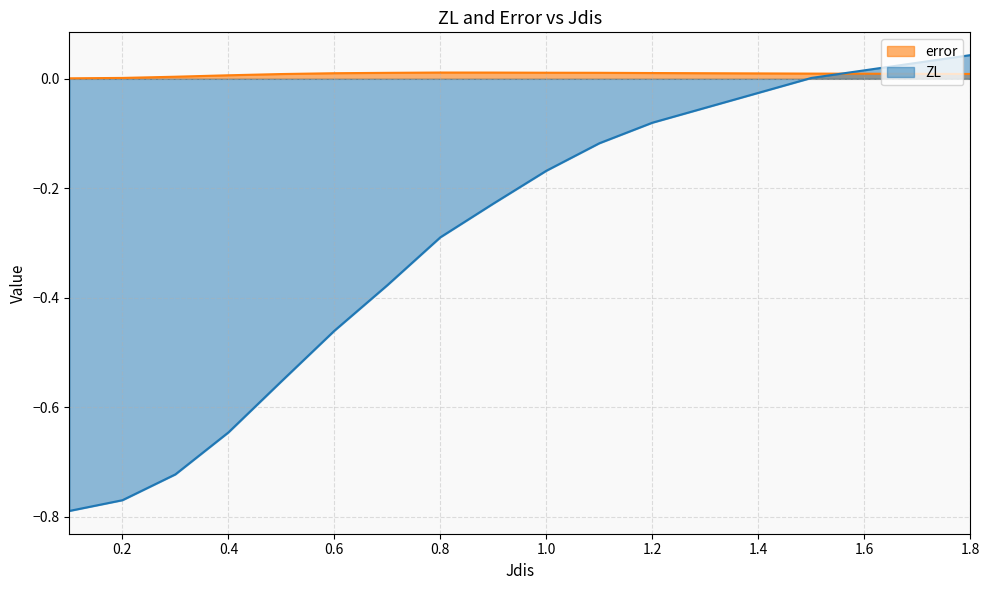

How many values in ZL are below zero?

12